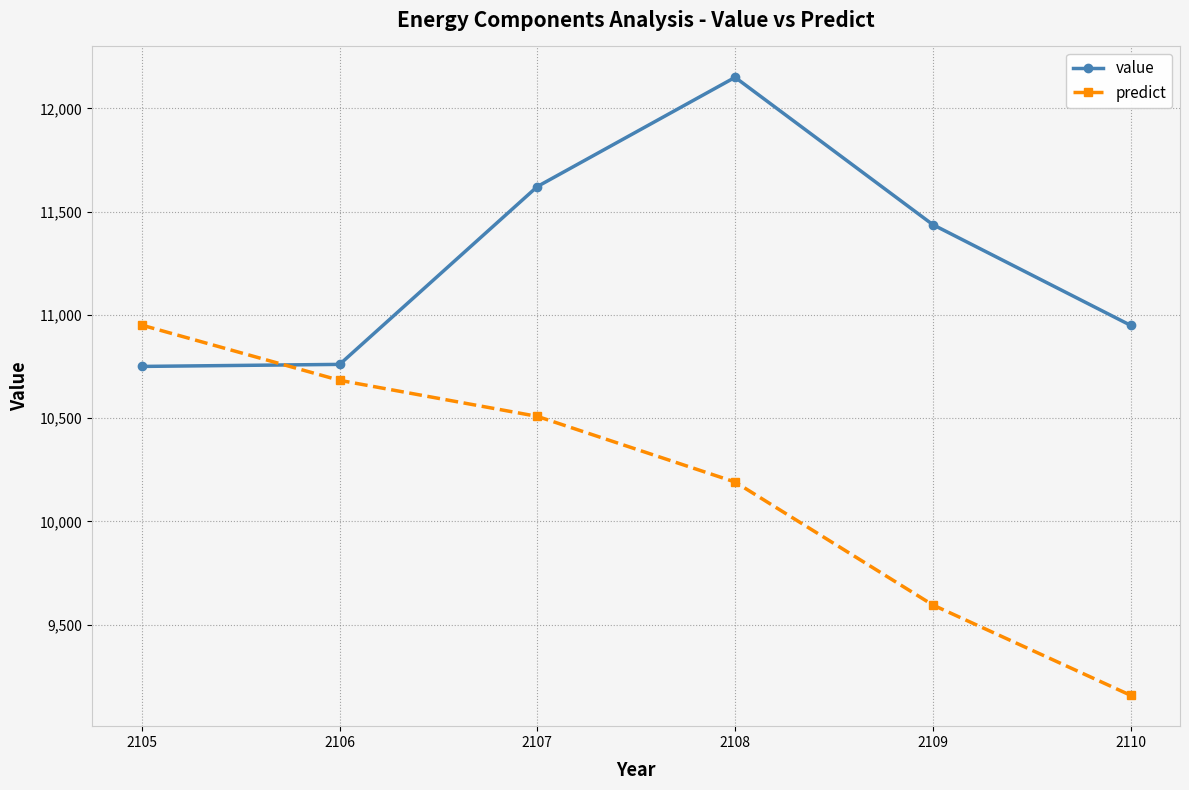

True or false: predict has more than 2 interior local peaks.

False